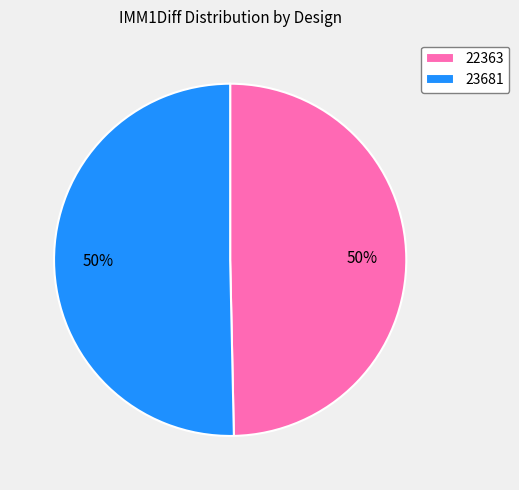

Which slice represents more than half of the pie?

23681